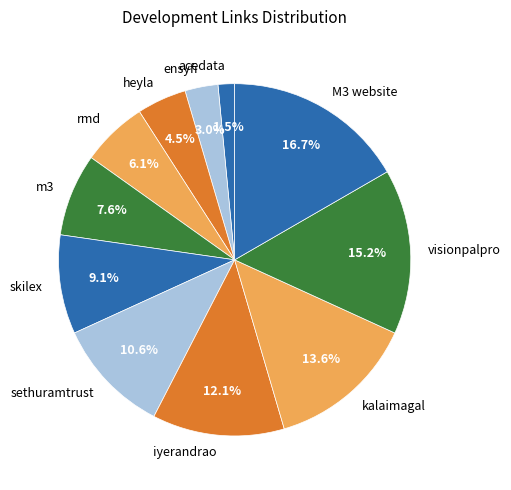

How many segments does this pie chart have?

11